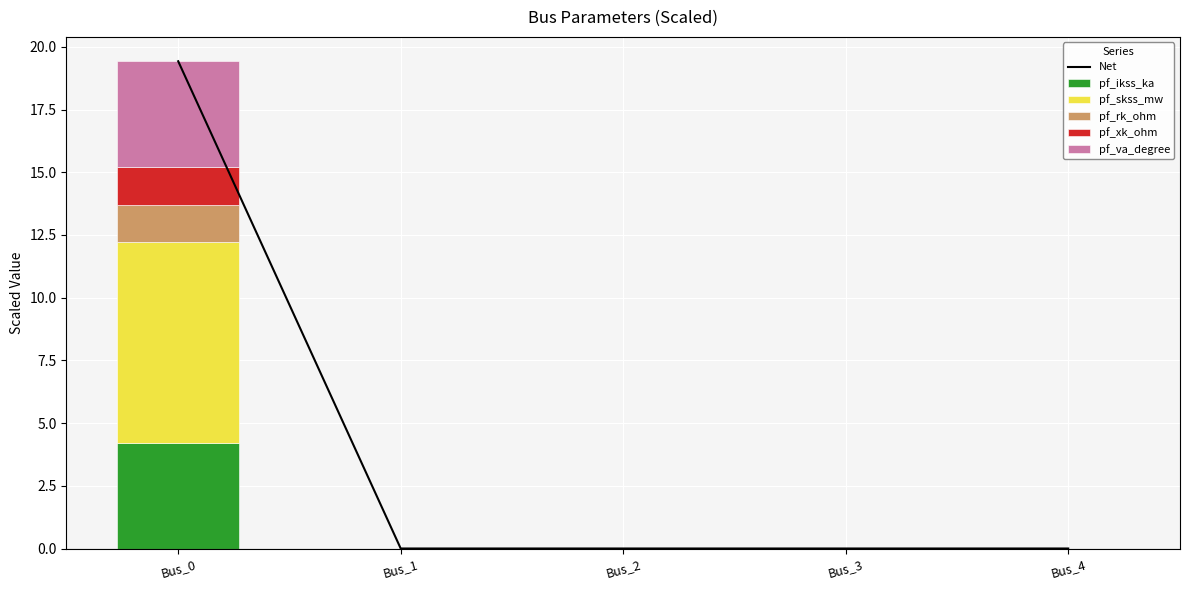

What value does the pf_xk_ohm series have at Bus_0?

1.5